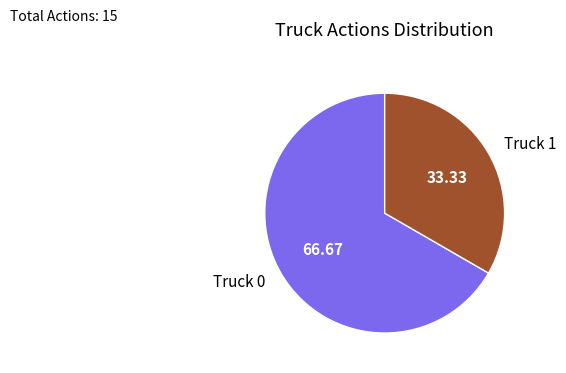

Is there any slice that represents more than half of the pie?

Yes